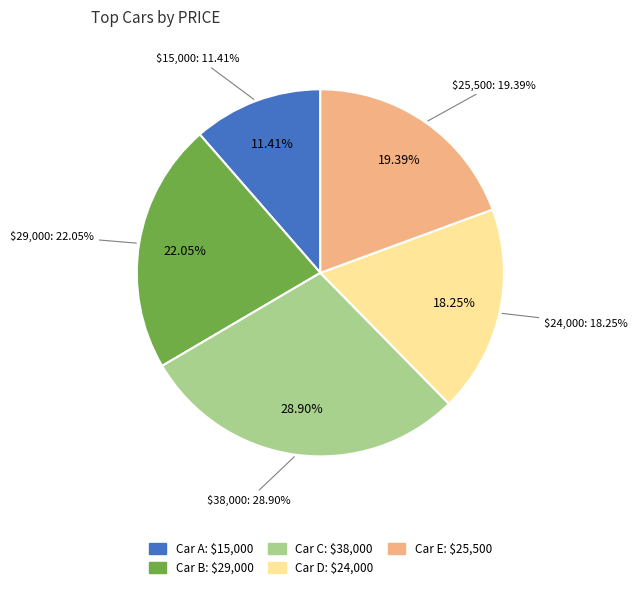

To the nearest percent, what is the difference between the largest and smallest slice percentages?

17%